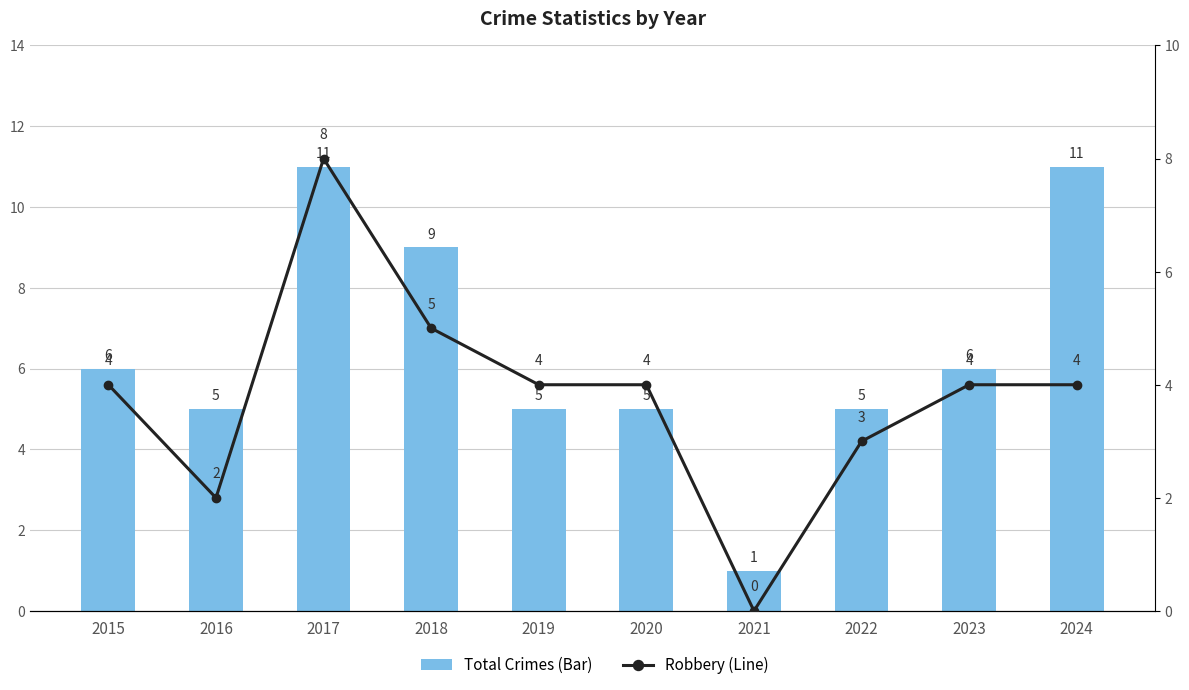

Reading left to right, transcribe all the data shown in this chart.

Total Crimes (Bar): 2015=6	2016=5	2017=11	2018=9	2019=5	2020=5	2021=1	2022=5	2023=6	2024=11
Robbery (Line): 2015=4	2016=2	2017=8	2018=5	2019=4	2020=4	2021=0	2022=3	2023=4	2024=4